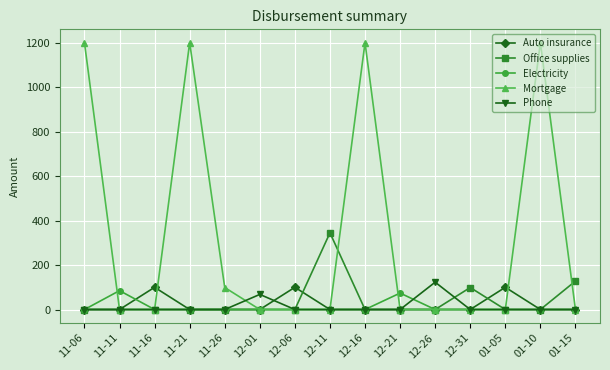

How many lines are shown in the chart?

5